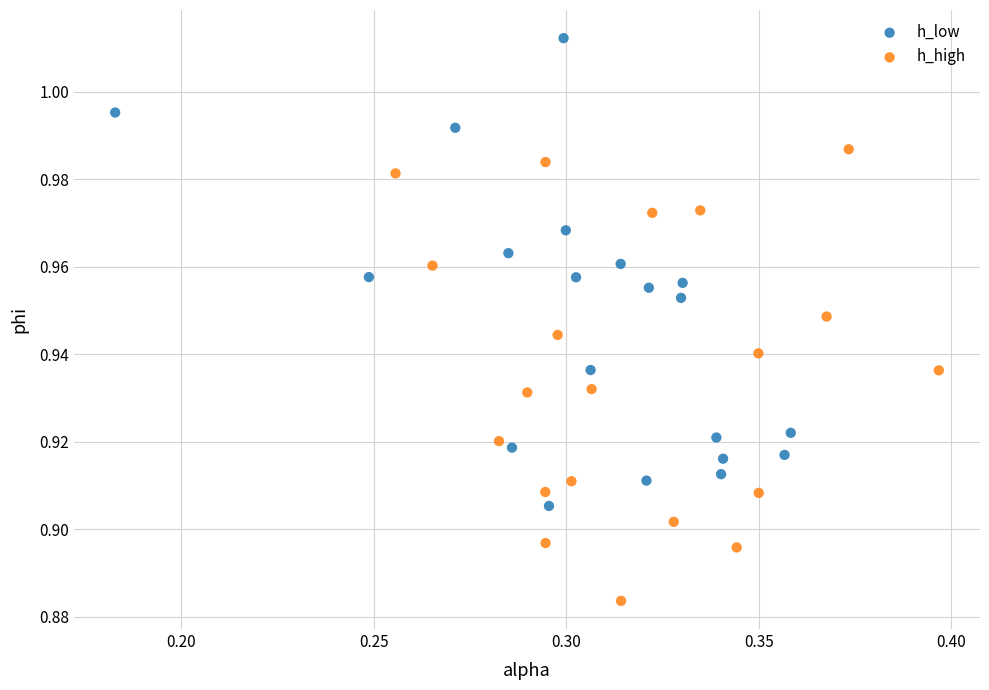

Which series reaches the minimum Y coordinate?

h_high